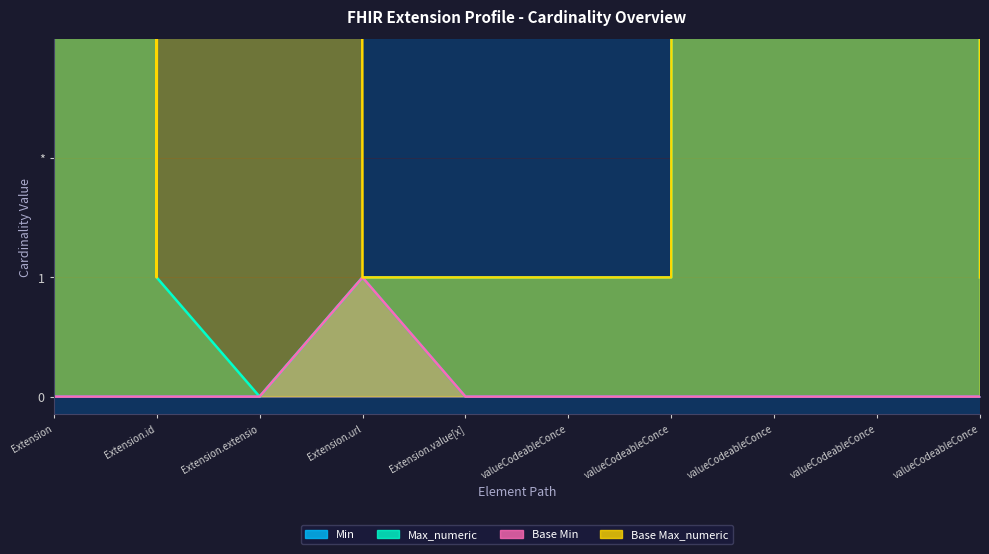

At which label is Max_numeric closest to 499?

Extension.id